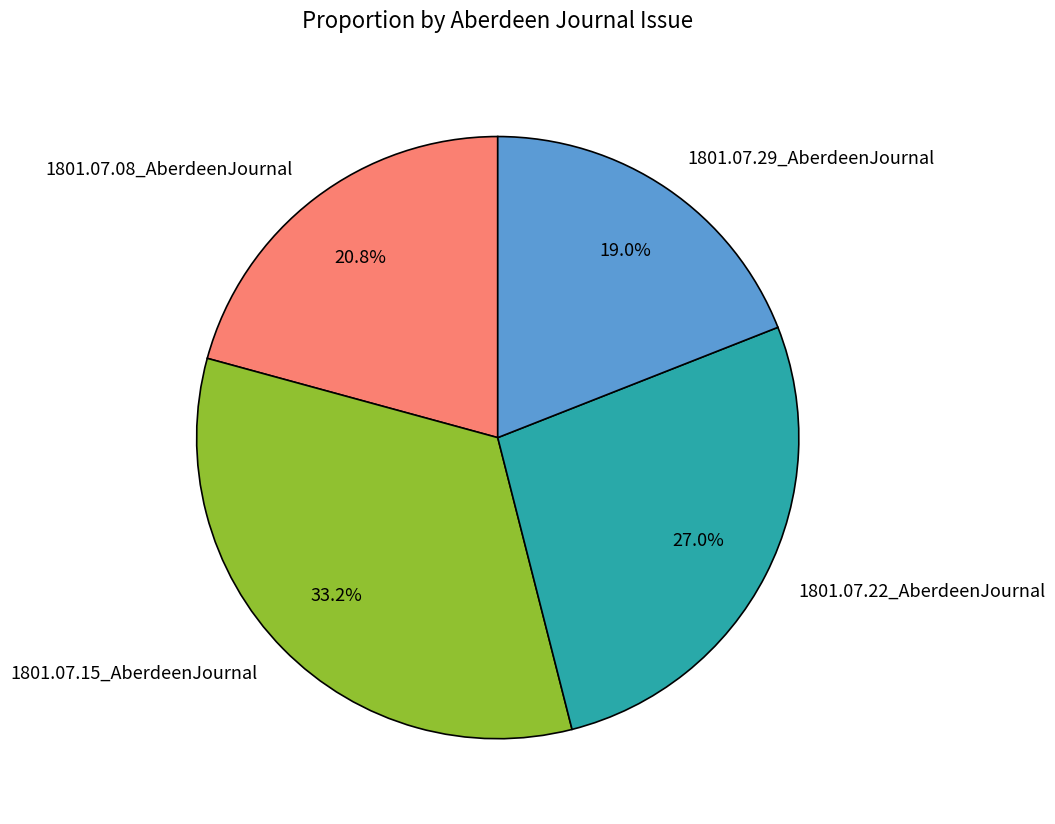

Which category has the smallest portion of the pie?

1801.07.29_AberdeenJournal